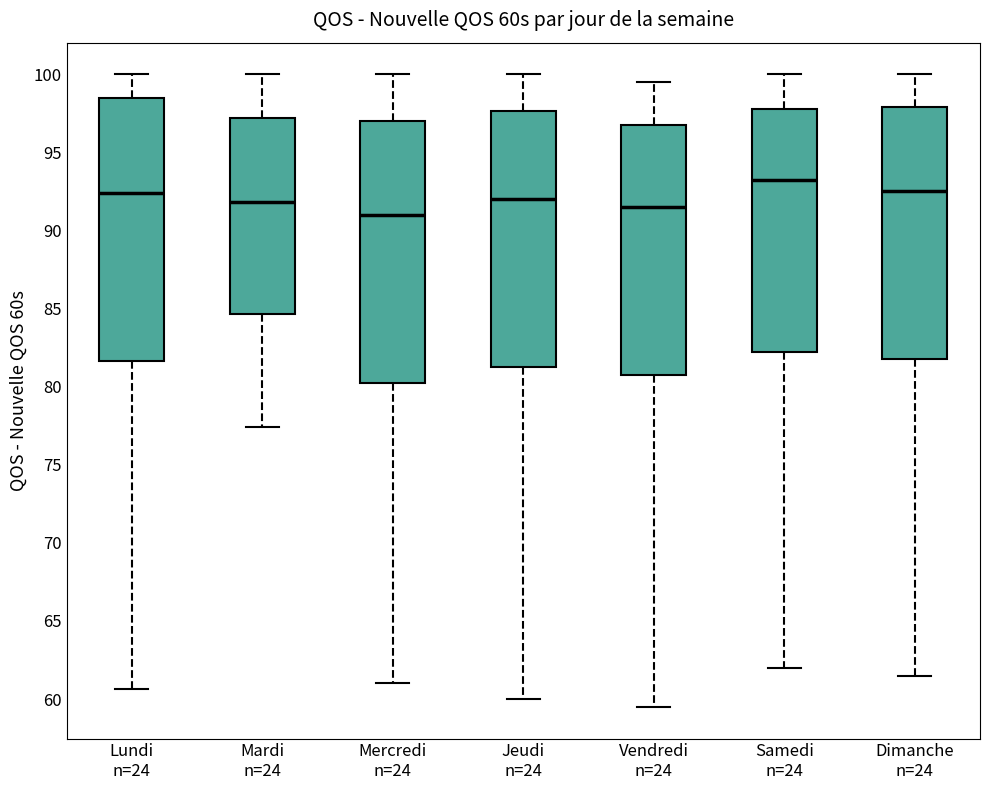

Reading left to right, read every box against the y-axis: the position of its median line, the range the box covers, and the ends of its whiskers. The values are not printed on the chart, so give them approximately, as read against the axis.

Lundi n=24: median 92.5, box 81.5 to 98.5, whiskers 60.5 to 100.0
Mardi n=24: median 92.0, box 84.5 to 97.0, whiskers 77.5 to 100.0
Mercredi n=24: median 91.0, box 80.5 to 97.0, whiskers 61.0 to 100.0
Jeudi n=24: median 92.0, box 81.5 to 97.5, whiskers 60.0 to 100.0
Vendredi n=24: median 91.5, box 81.0 to 97.0, whiskers 59.5 to 99.5
Samedi n=24: median 93.5, box 82.5 to 98.0, whiskers 62.0 to 100.0
Dimanche n=24: median 92.5, box 82.0 to 98.0, whiskers 61.5 to 100.0